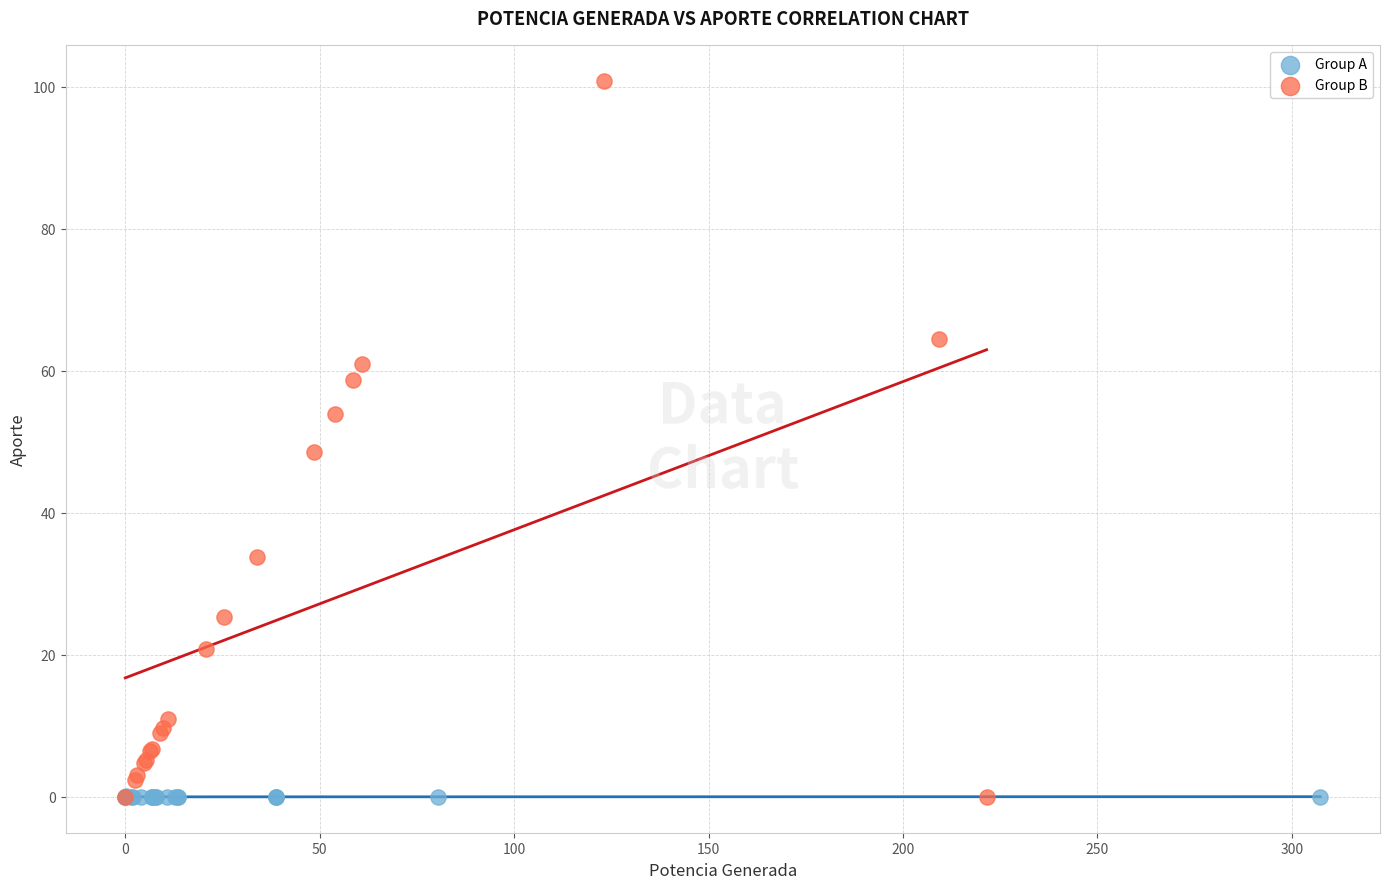

Which series contains the highest Y value?

Group B